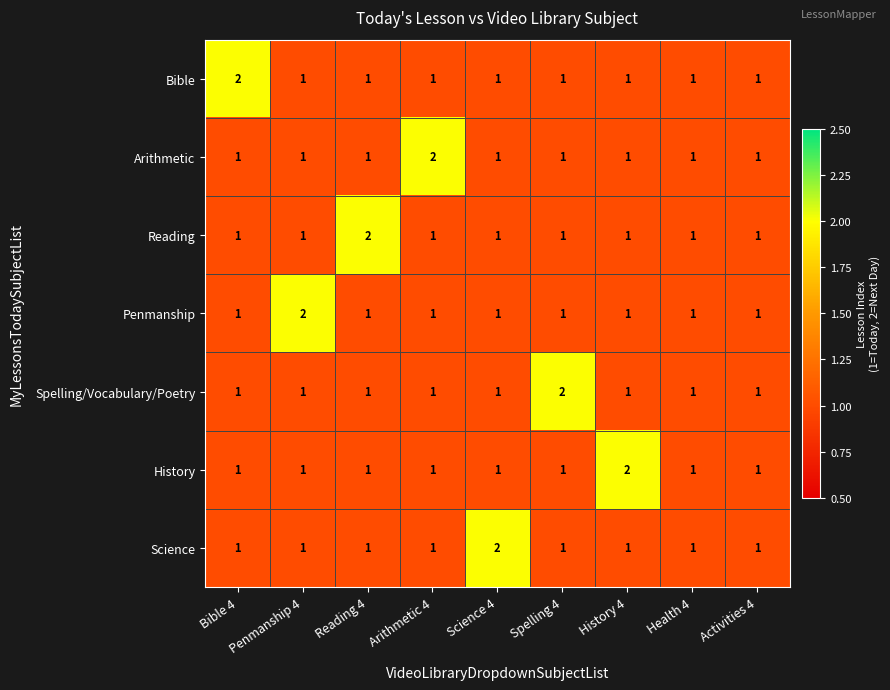

What is the sum of all Bible values?

10